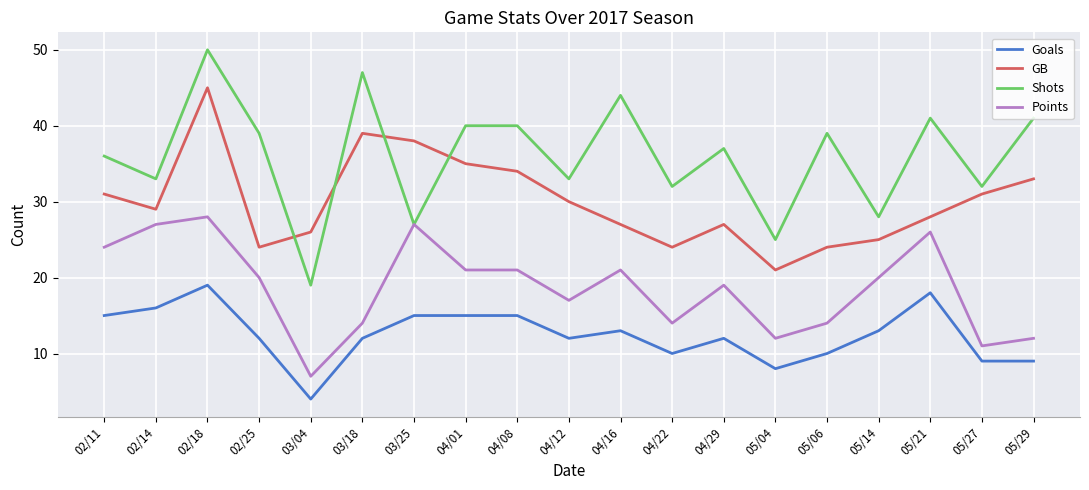

What is the average value of the Shots series?

36